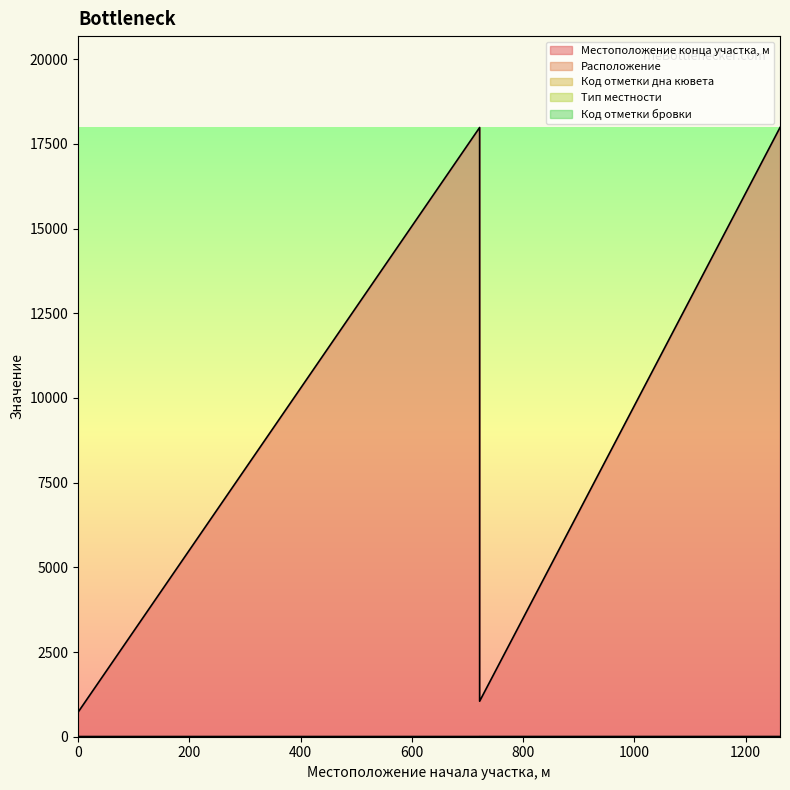

How many lines are shown in the chart?

3